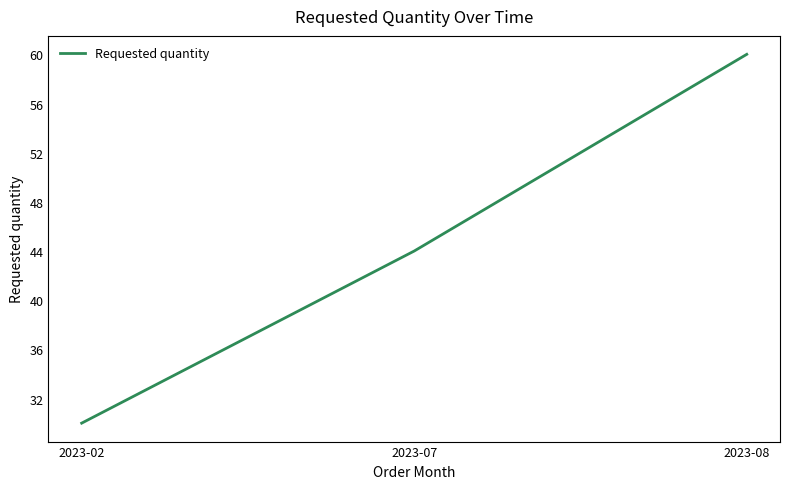

Where is the data nearest to the value 45?

2023-07